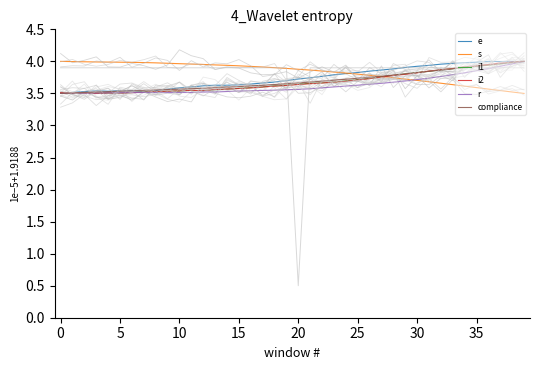

What is the label of the 18th point from the right?

22